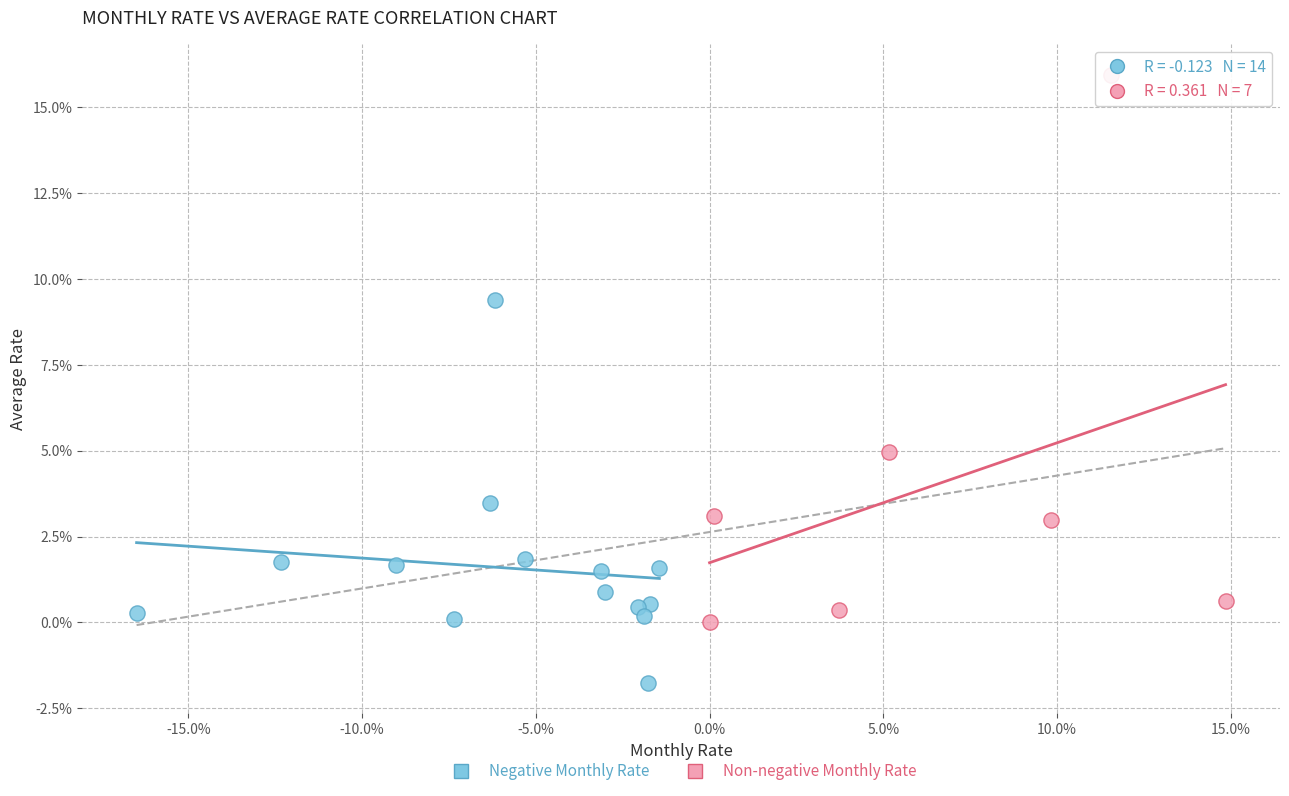

Which series has the largest Y range (max minus min)?

Non-negative Monthly Rate